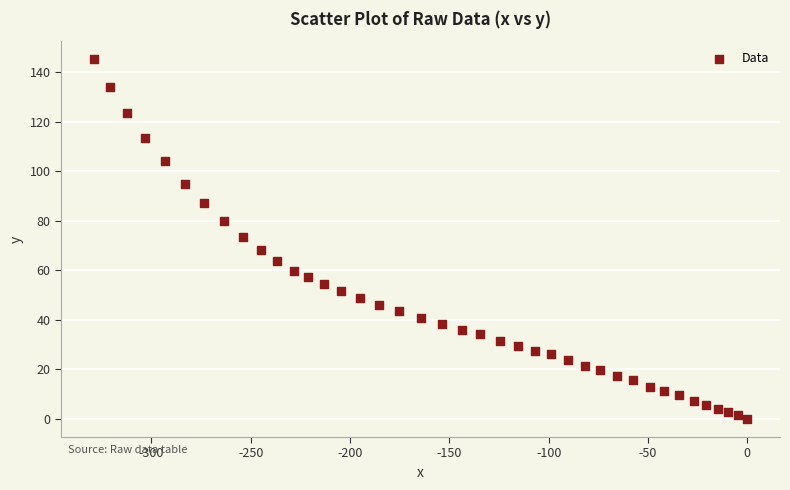

What is the range of Y values (max minus min)?

145.2